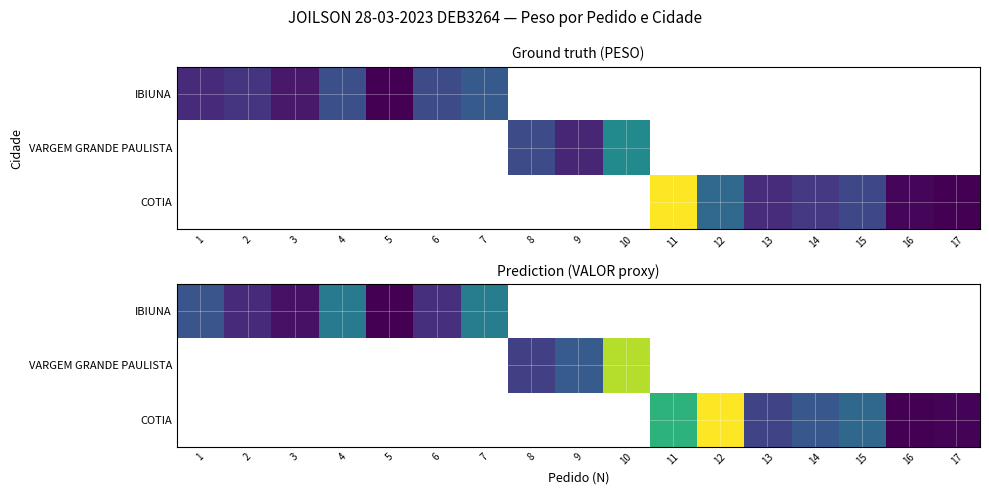

Is the value of COTIA at 6 greater than the value of VARGEM GRANDE PAULISTA at 6?

No